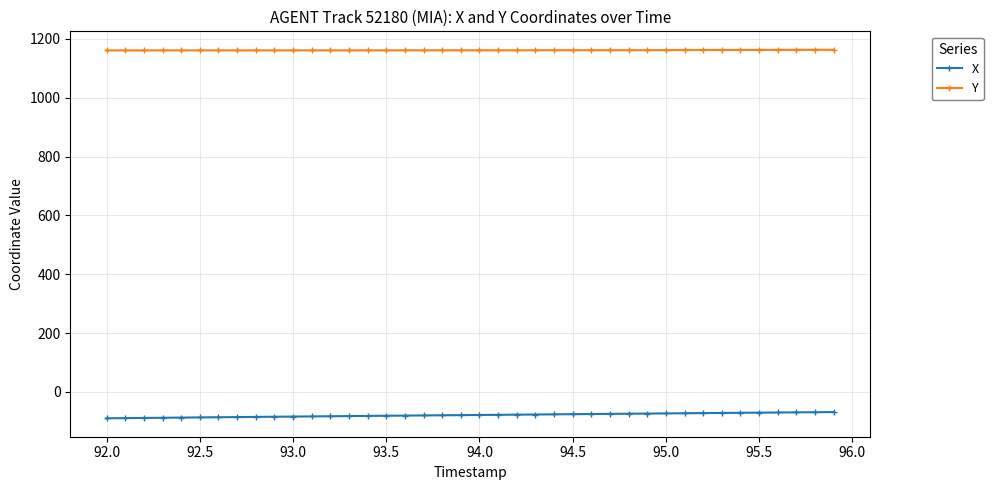

True or false: X and Y intersect in this chart.

False